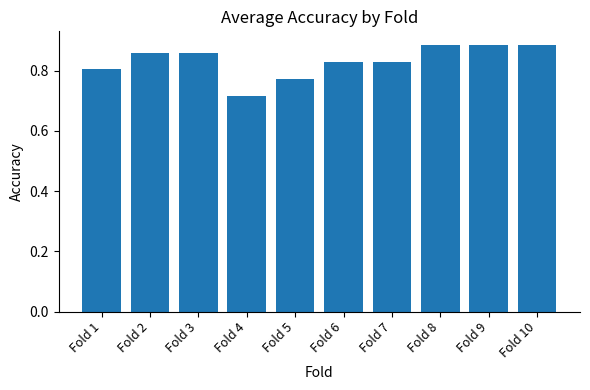

How many values are between 0 and 1?

10